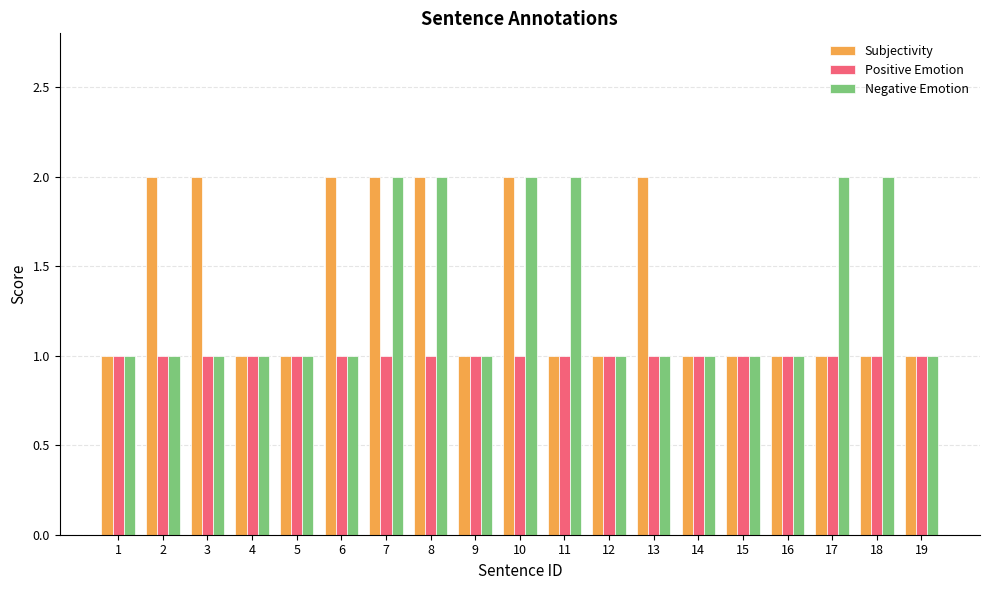

Which series changed the most between 3 and 19?

Subjectivity